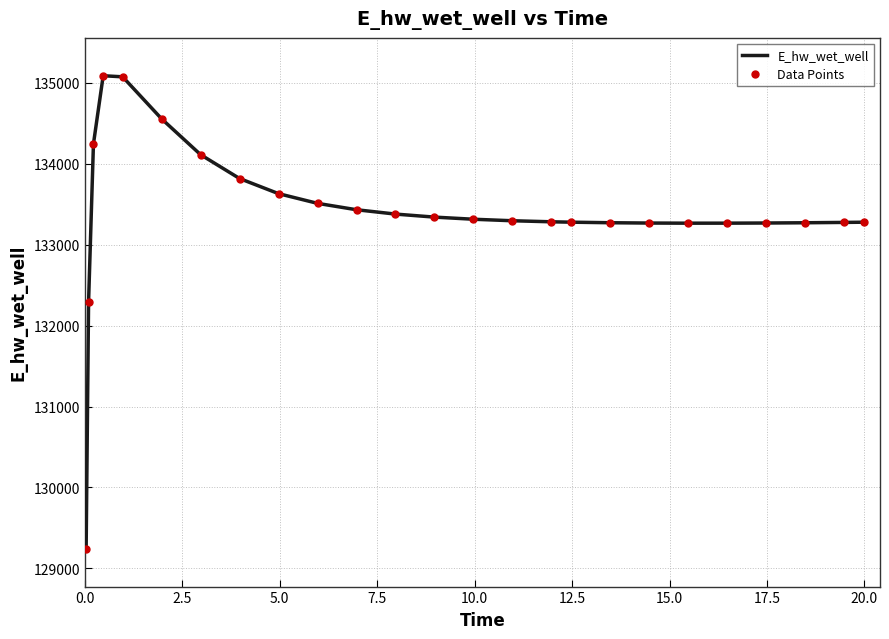

Count the number of data series in this chart.

2